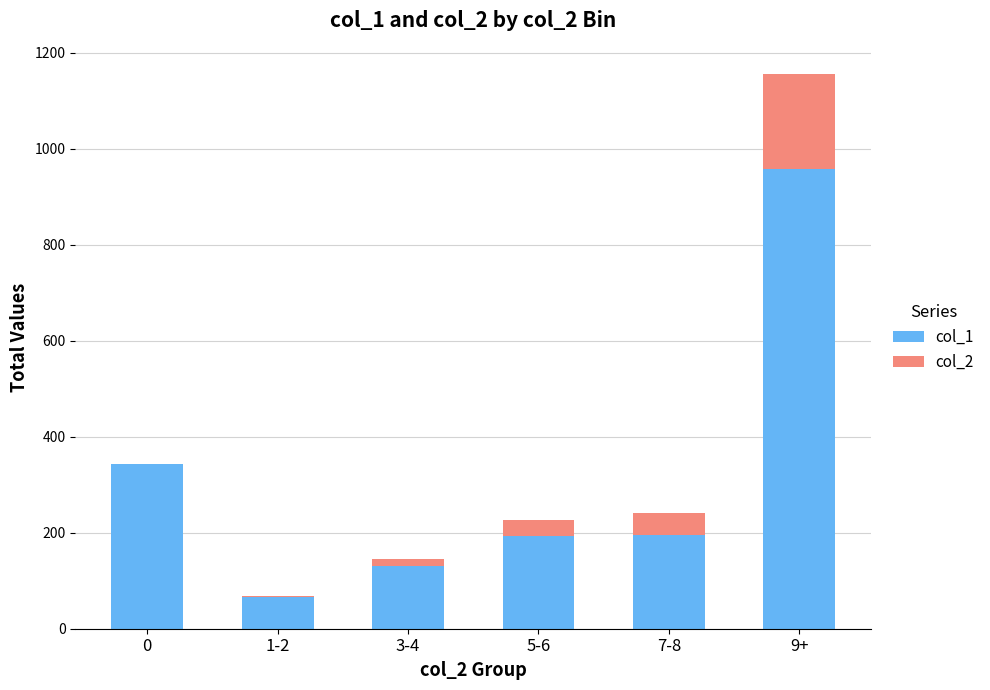

At which category is the sum across all series the highest?

9+